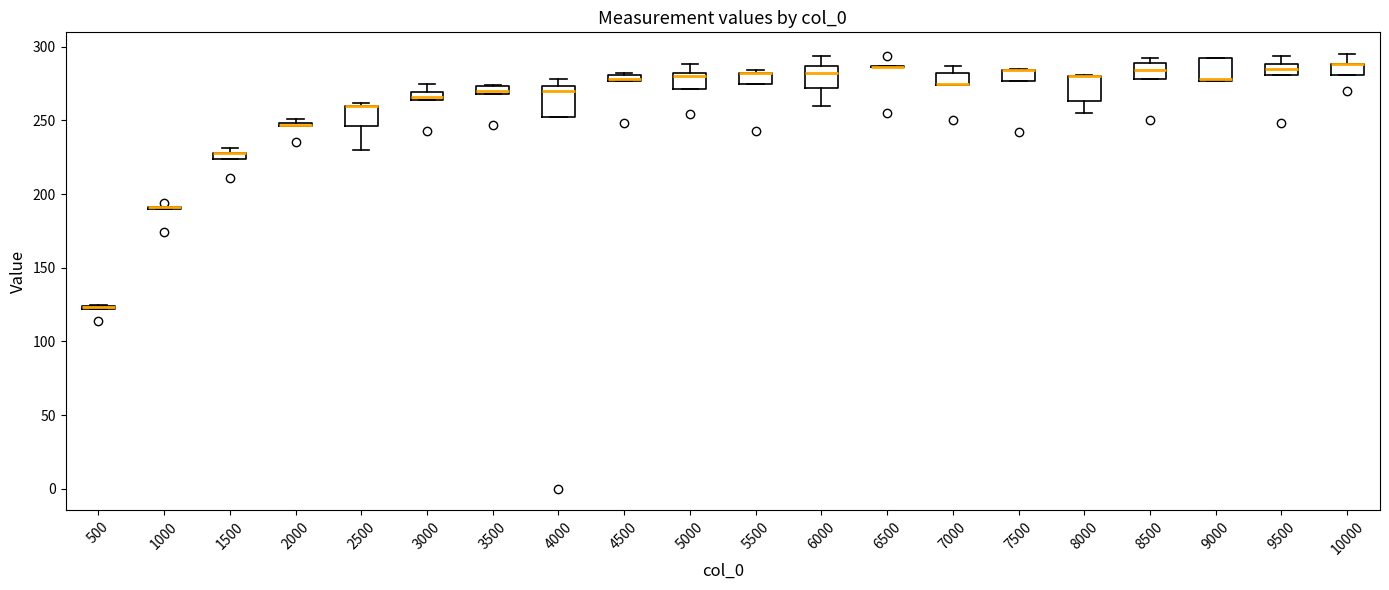

Where is the upper edge of the box at x = 2500 on the y-axis? The values are not printed on the chart, so give them approximately, as read against the axis.

260